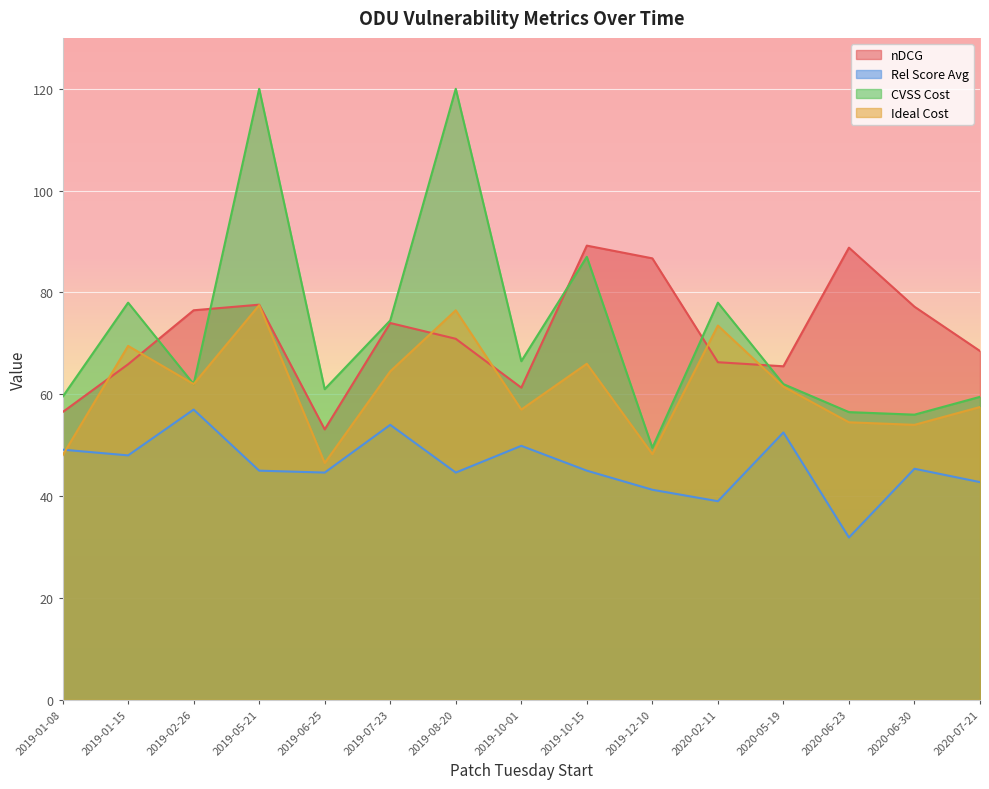

What are all the series names shown in the legend?

nDCG, Rel Score Avg, CVSS Cost, Ideal Cost